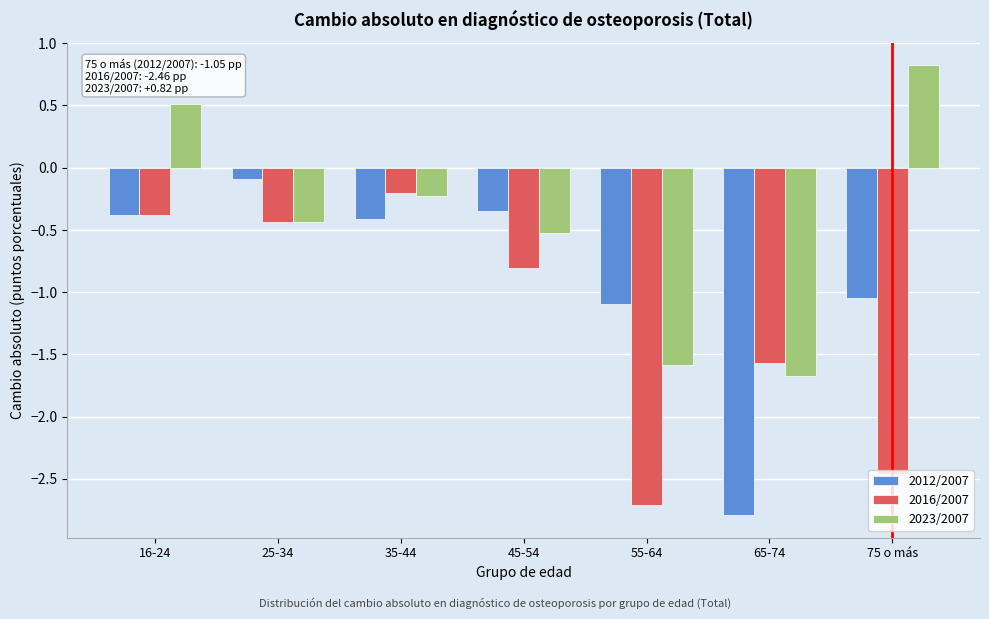

What is the difference between the maximum and second lowest values in the 2023/2007 series?

2.4